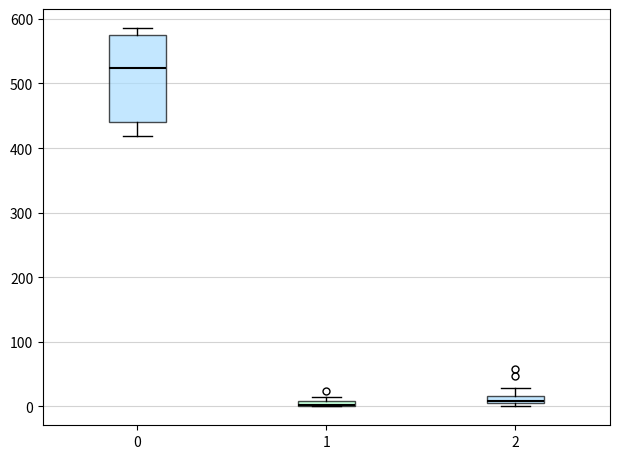

Where does the upper whisker of the box at x = 2 end on the y-axis? The values are not printed on the chart, so give them approximately, as read against the axis.

30